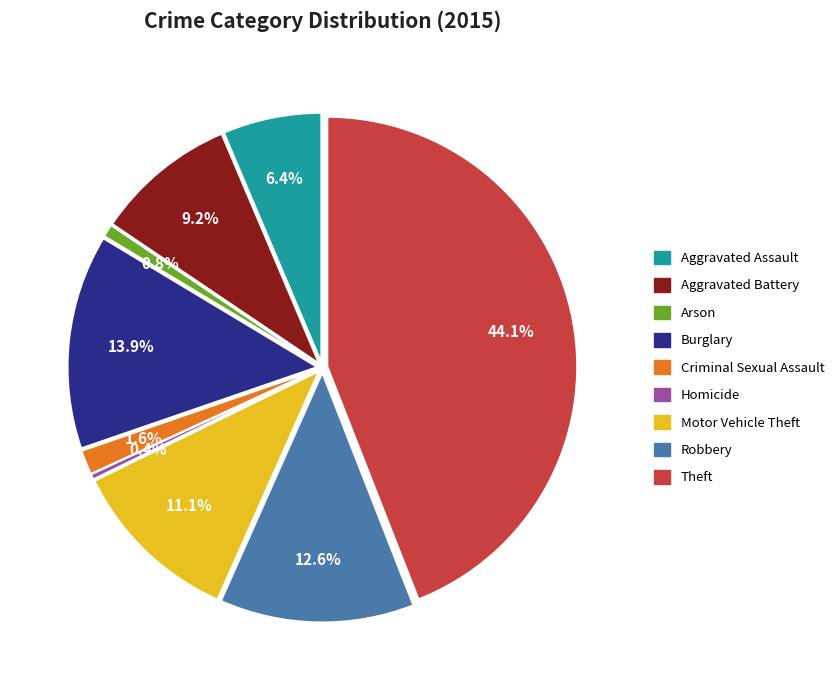

How many segments does this pie chart have?

9